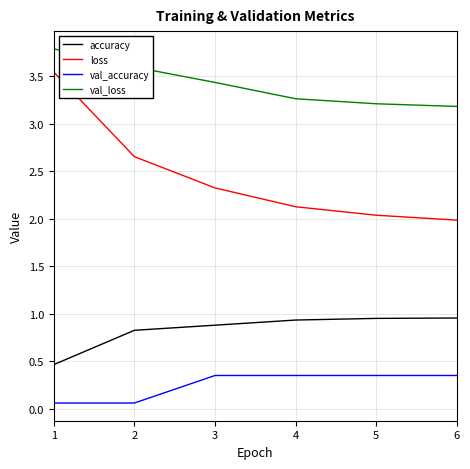

What is the difference between the maximum and minimum values in the accuracy series?

0.5